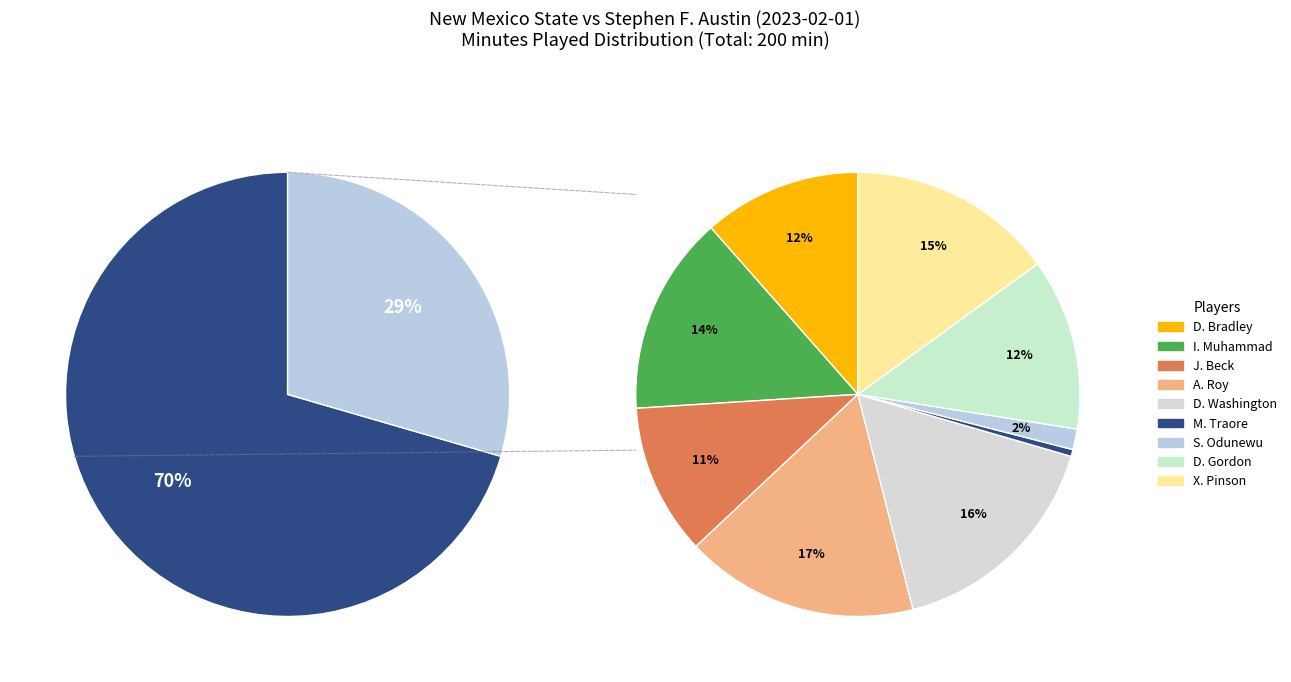

Between M. Traore and X. Pinson, which is larger?

X. Pinson